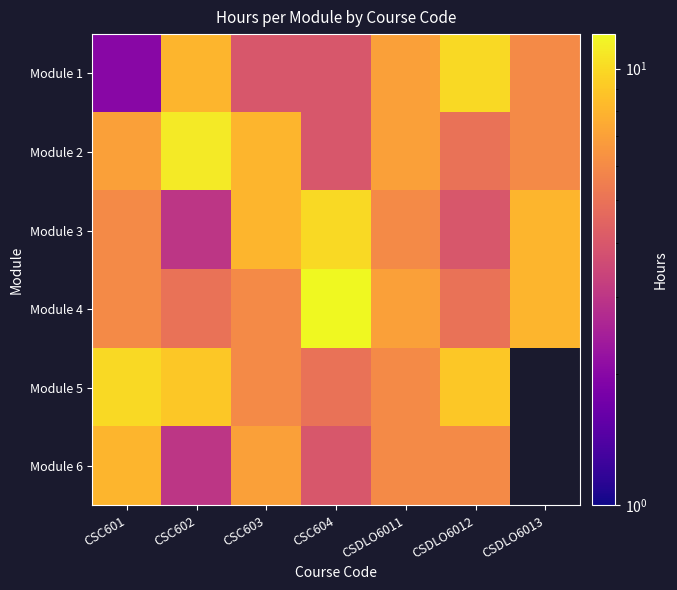

Count the number of data series in this chart.

6